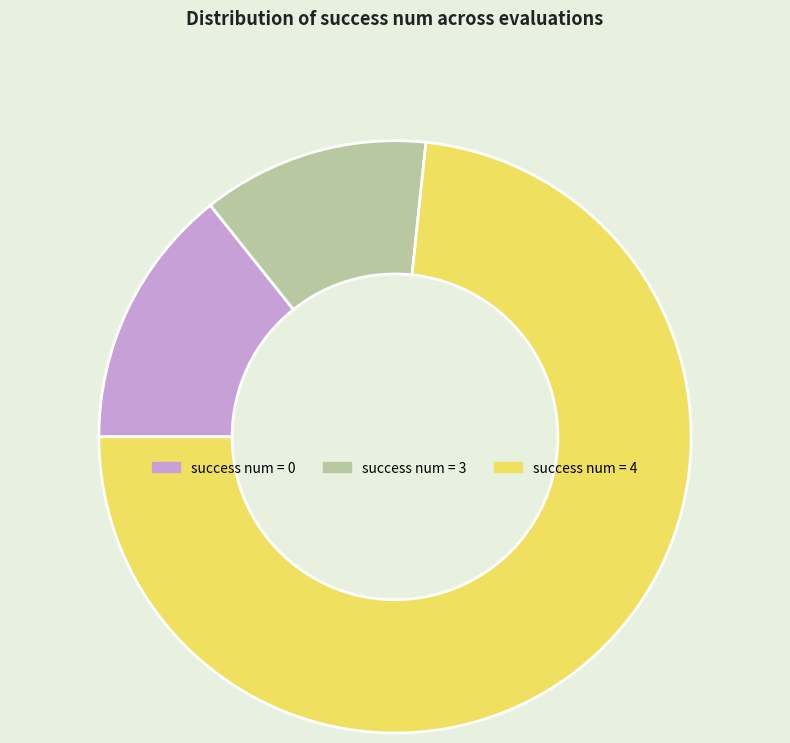

How many slices are in this pie chart?

3